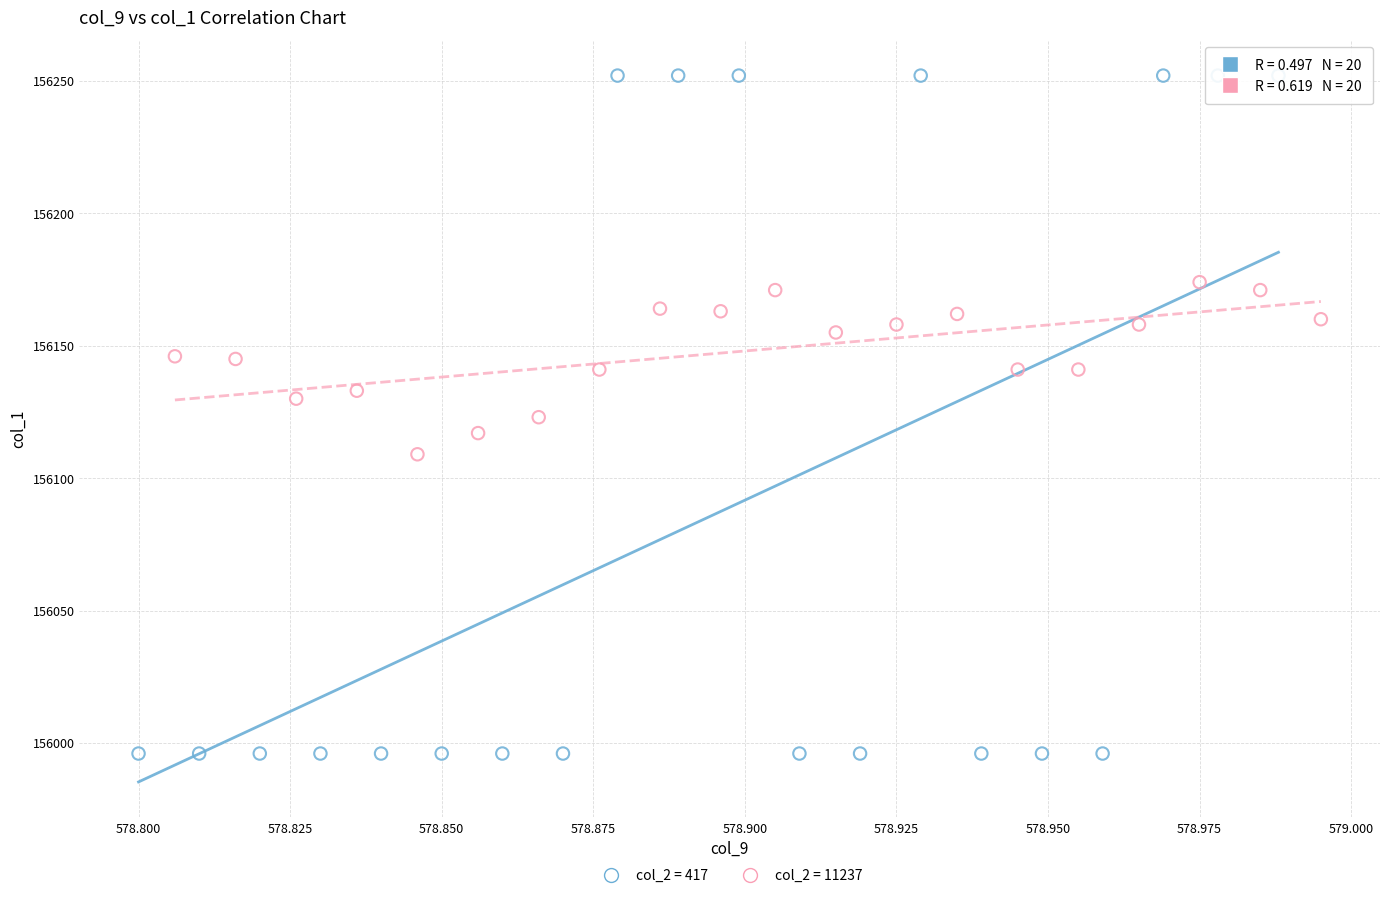

Which series reaches the minimum Y coordinate?

col_2 = 417